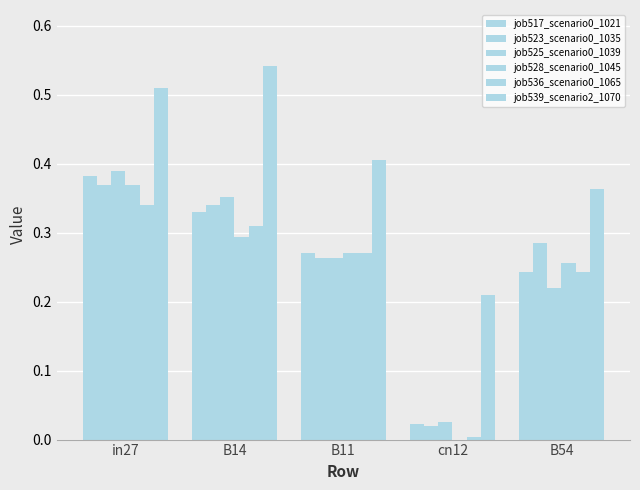

How many groups of bars are there?

5